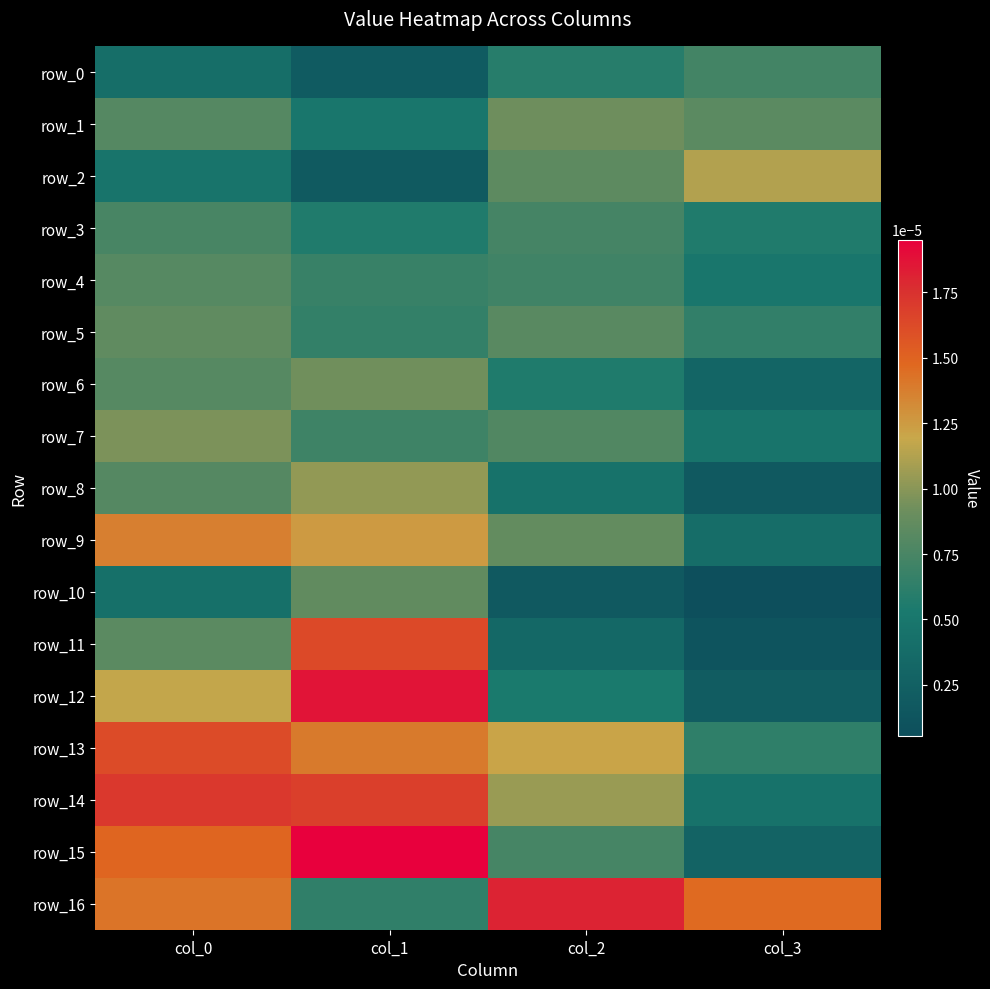

Which series changed the most between col_0 and col_2?

row_15